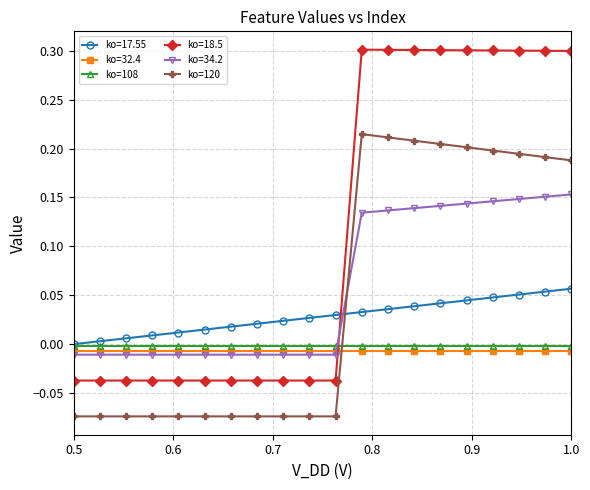

What is the greatest value displayed?

0.3